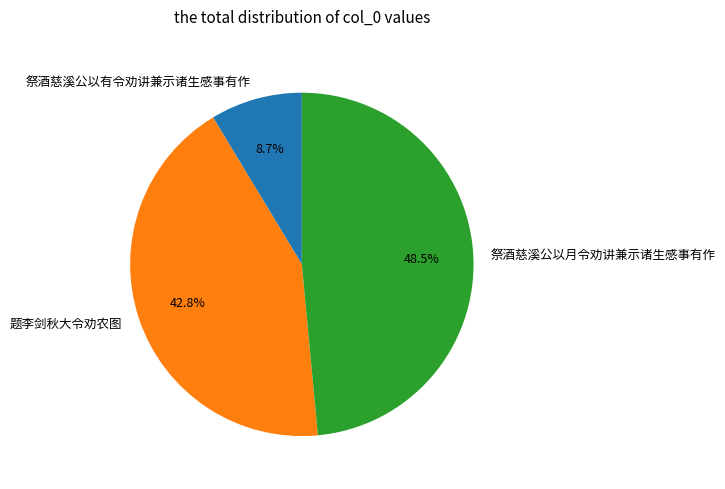

To the nearest percent, what is the average slice percentage?

33%